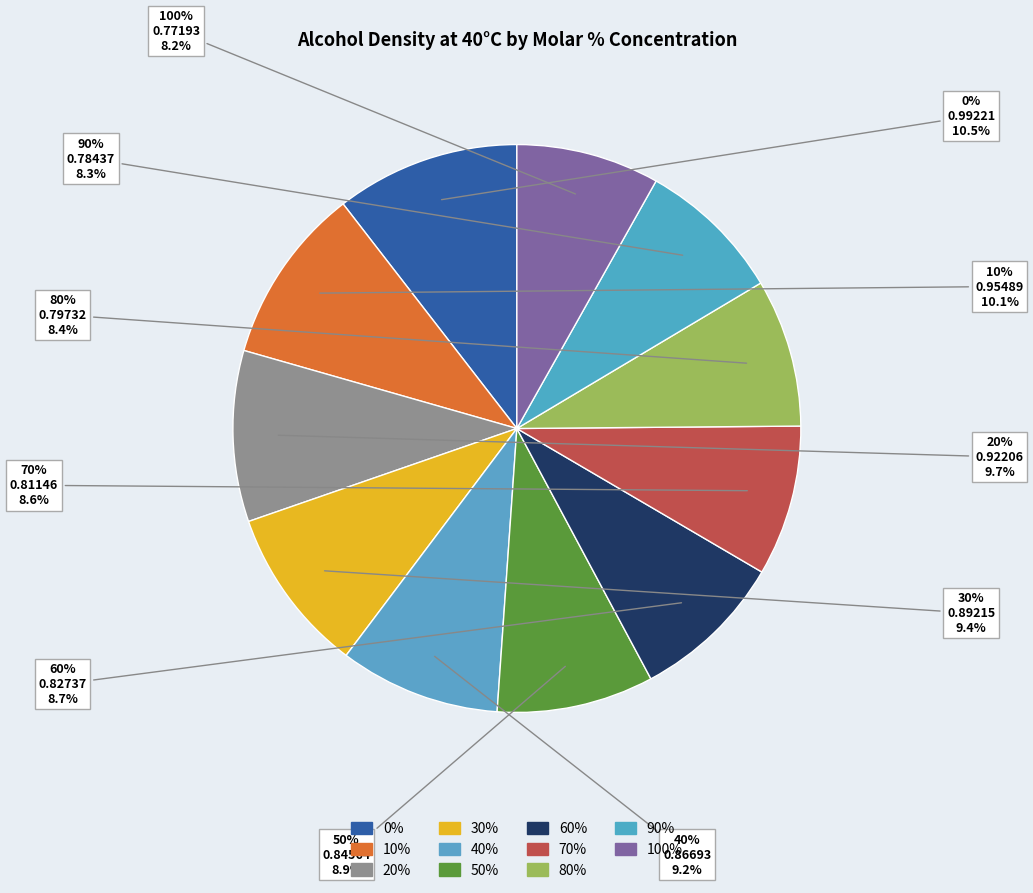

Which slice is the smallest?

100%